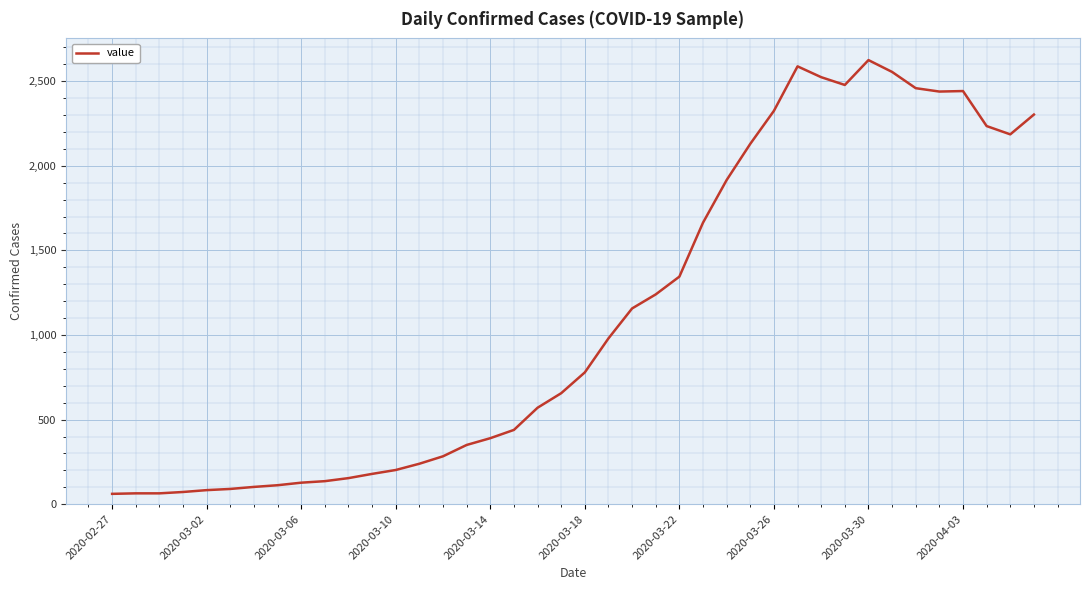

What is the difference between the maximum and minimum values?

2564